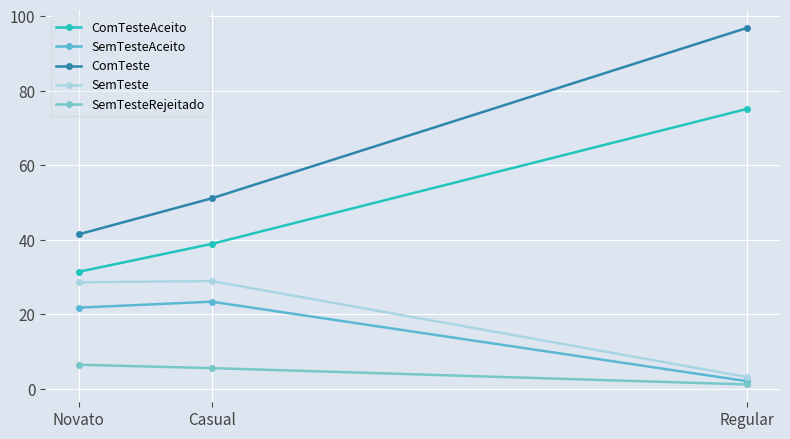

Between Casual and Regular, which series saw the biggest shift?

ComTeste